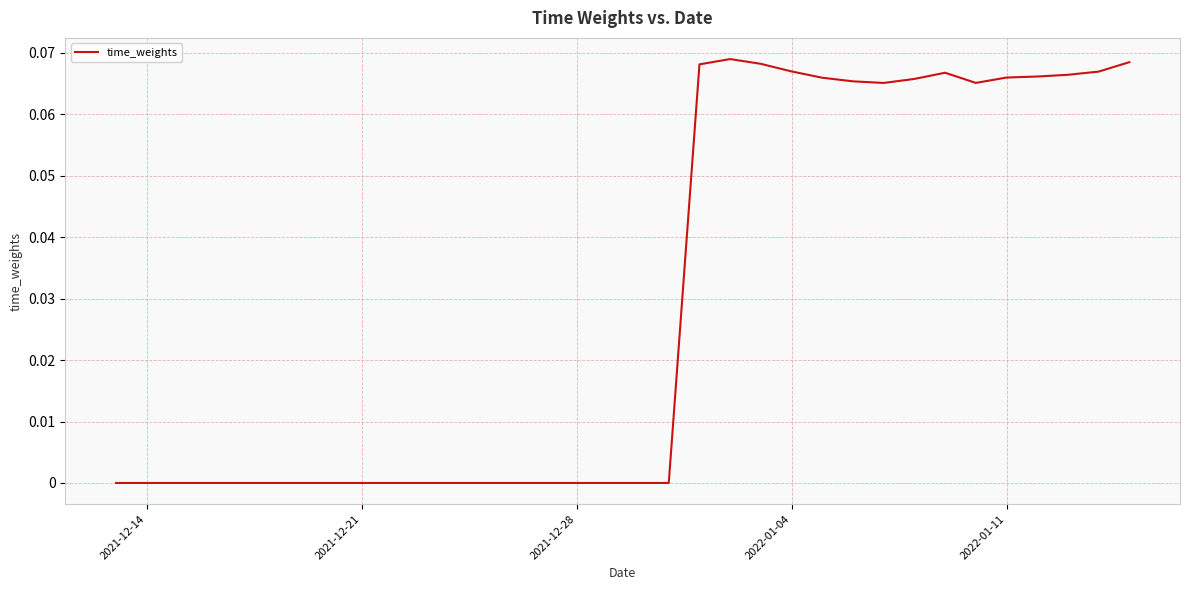

Count the number of data series in this chart.

1